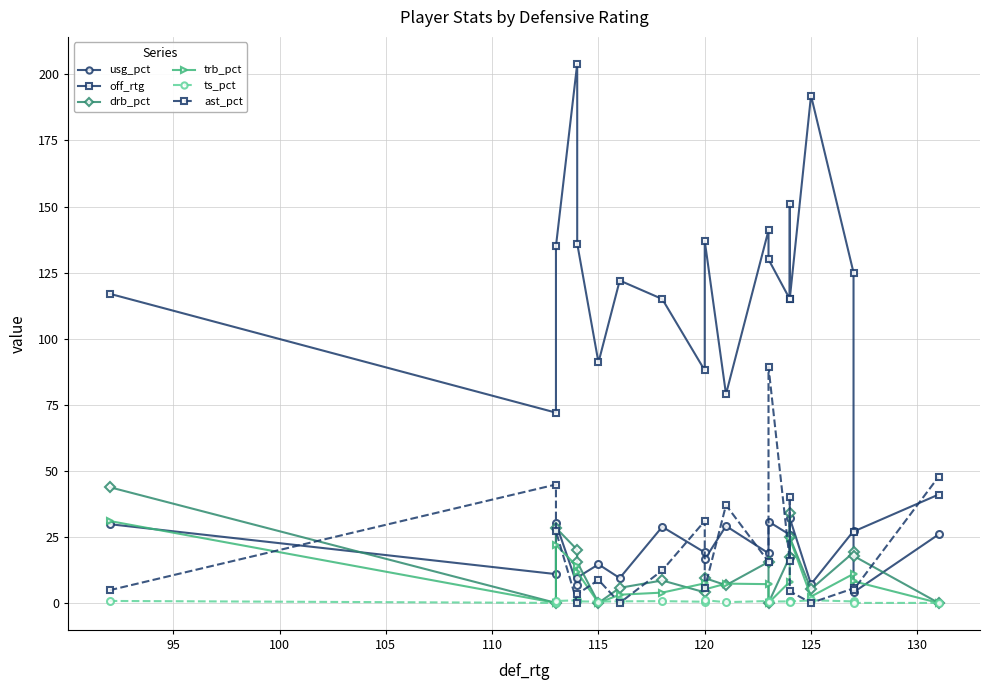

The value of usg_pct at 14 is 25.1. True or false?

False